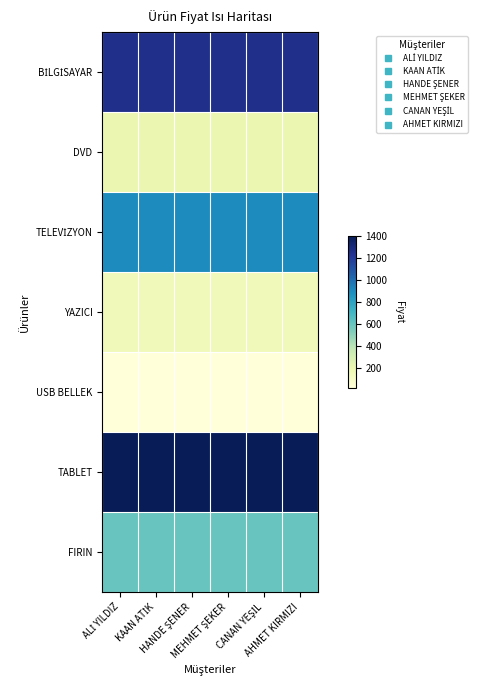

At which category does the chart reach its peak across all series?

ALİ YILDIZ